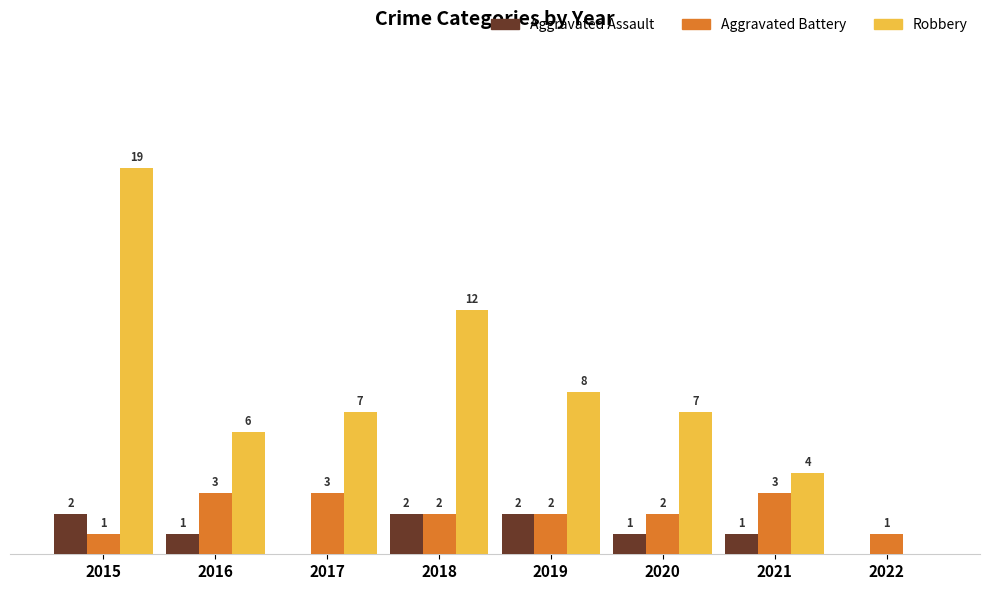

Between 2018 and 2019, which series saw the biggest shift?

Robbery